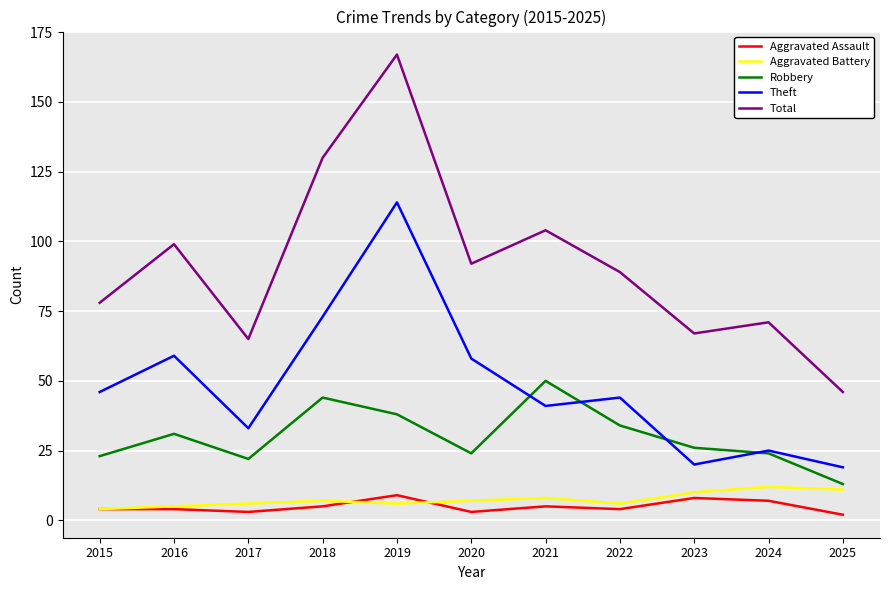

What is the highest value of the Theft series?

114